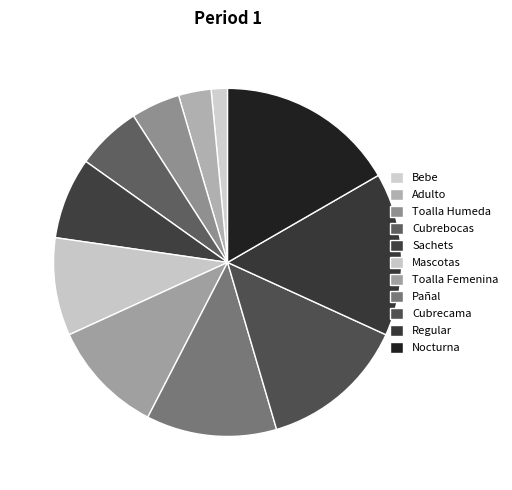

To the nearest percent, what is the combined percentage of Regular and Mascotas?

24%